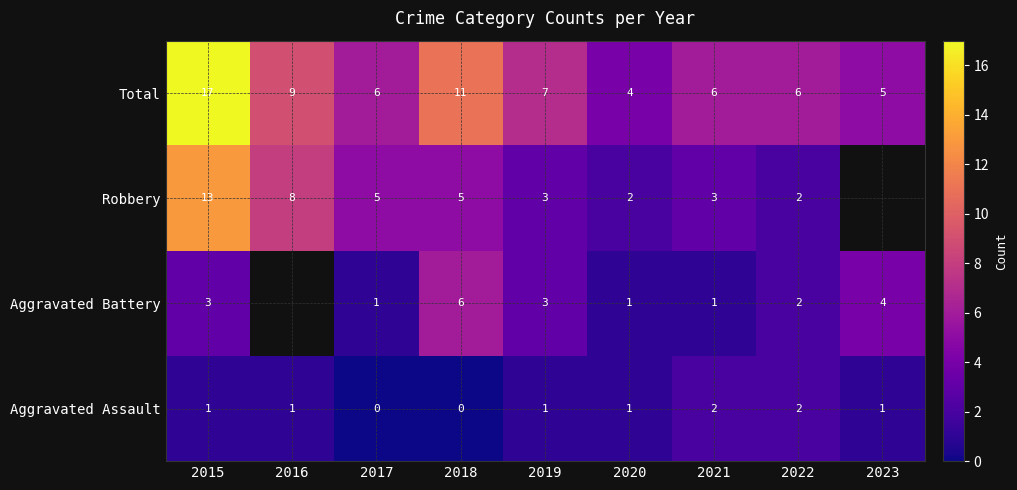

At which category is the sum across all series the highest?

2015